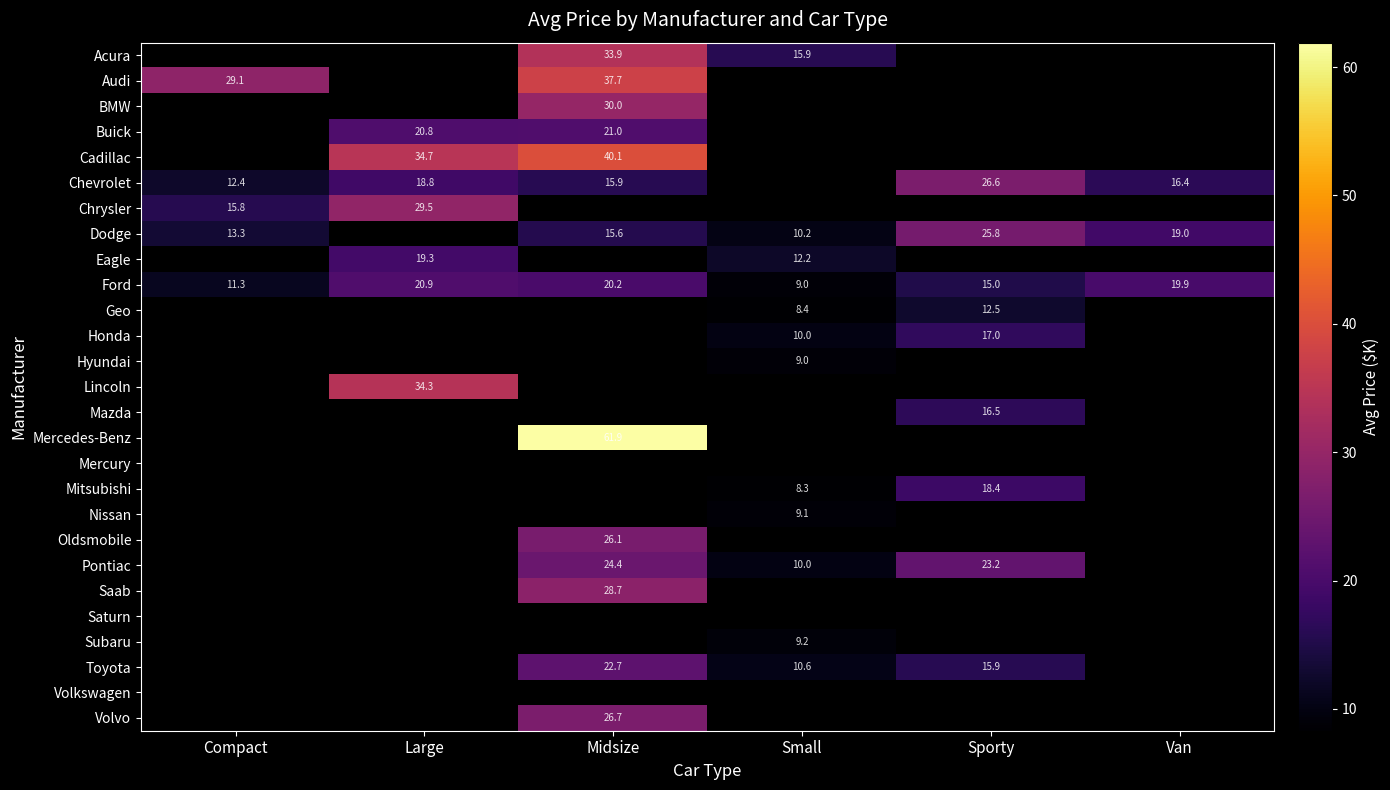

Between Large and Compact, which is larger?

Compact